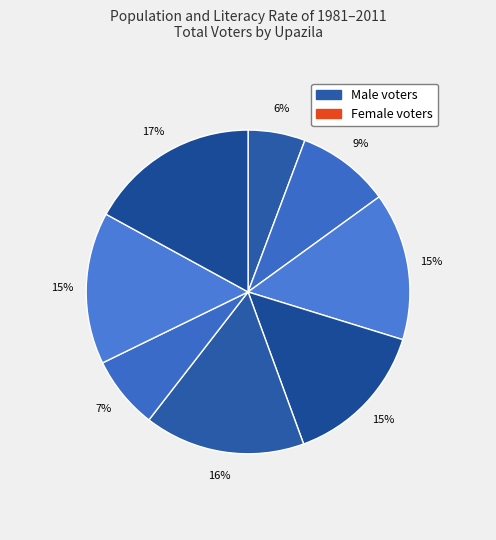

Count the number of slices in the pie.

8